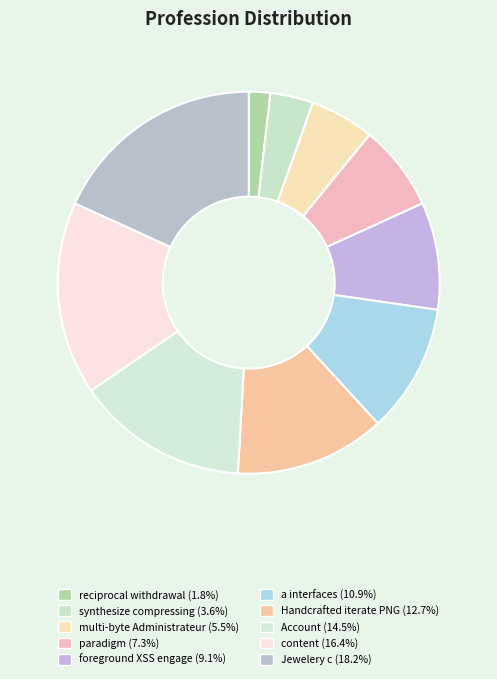

Is multi-byte Administrateur the majority of the pie?

No